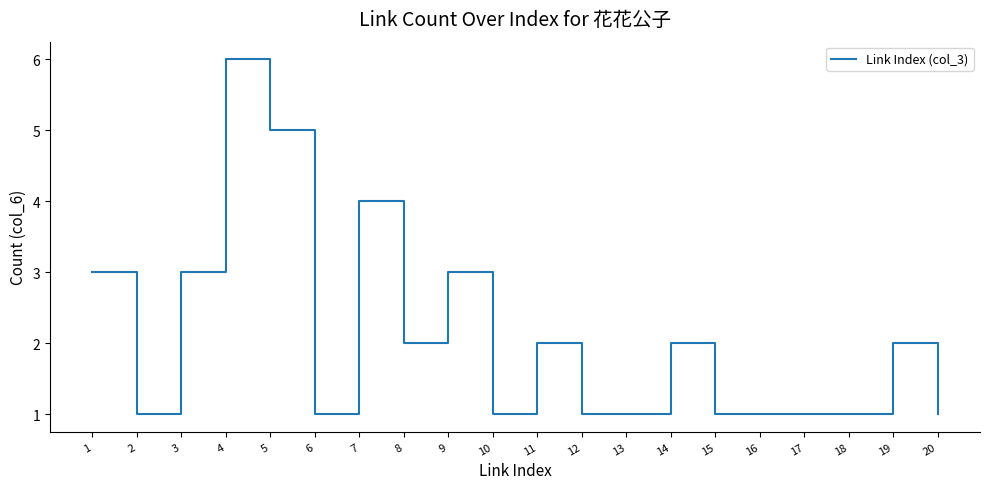

Which label corresponds to the largest value in the chart?

4